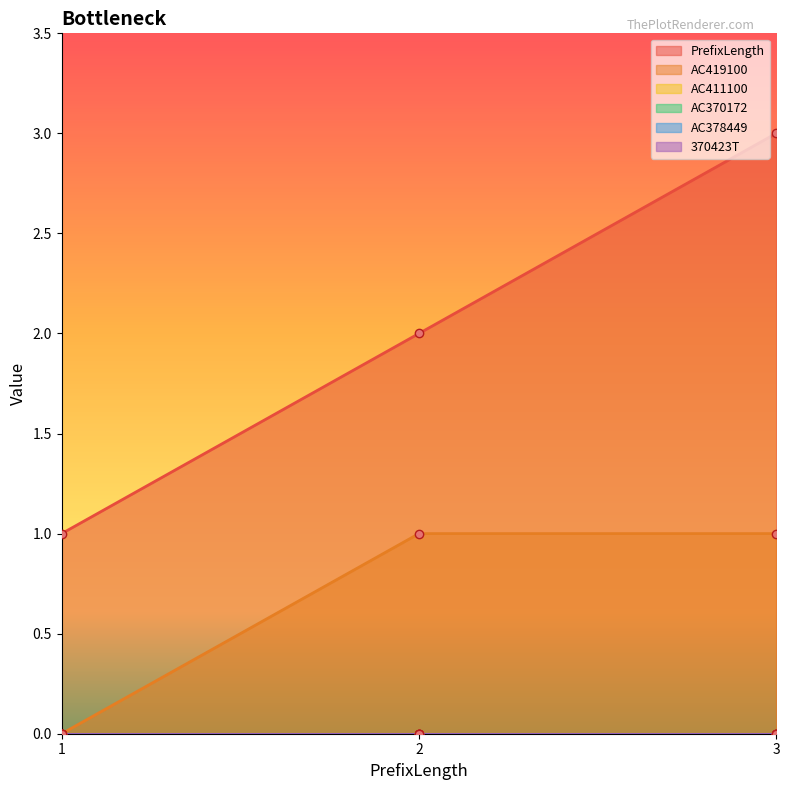

At which category is the sum across all series the highest?

3